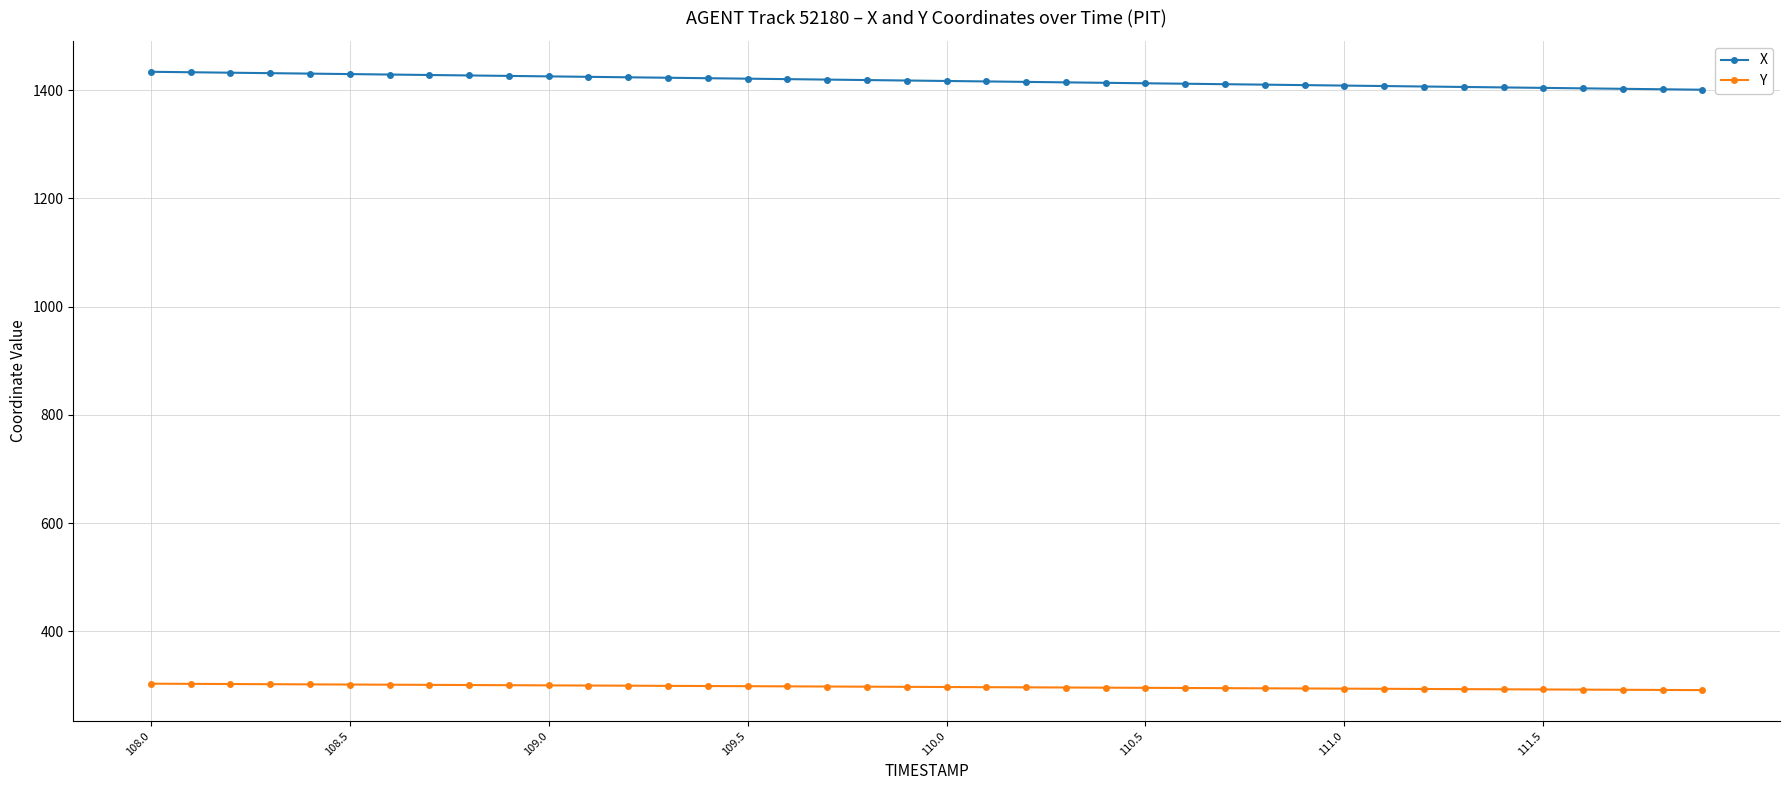

Which series has the largest total across all categories?

X